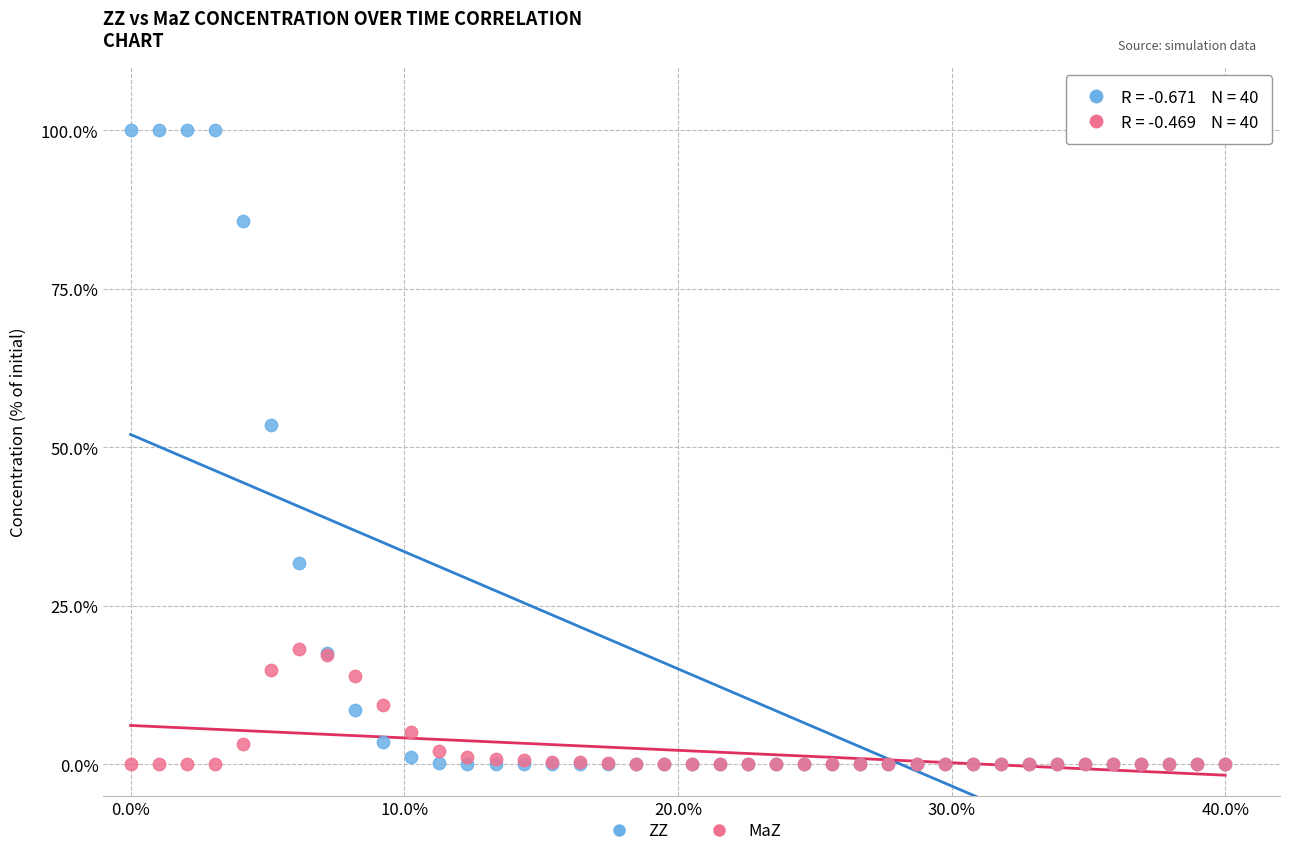

Which series has the widest spread of Y values?

ZZ